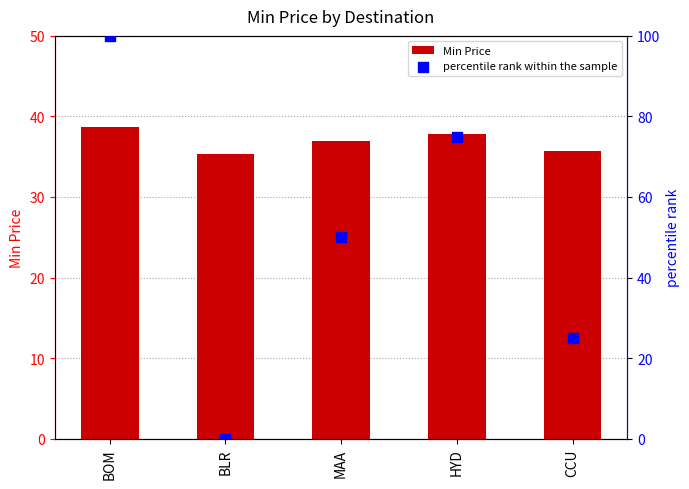

At which category is the sum across all series the highest?

BOM